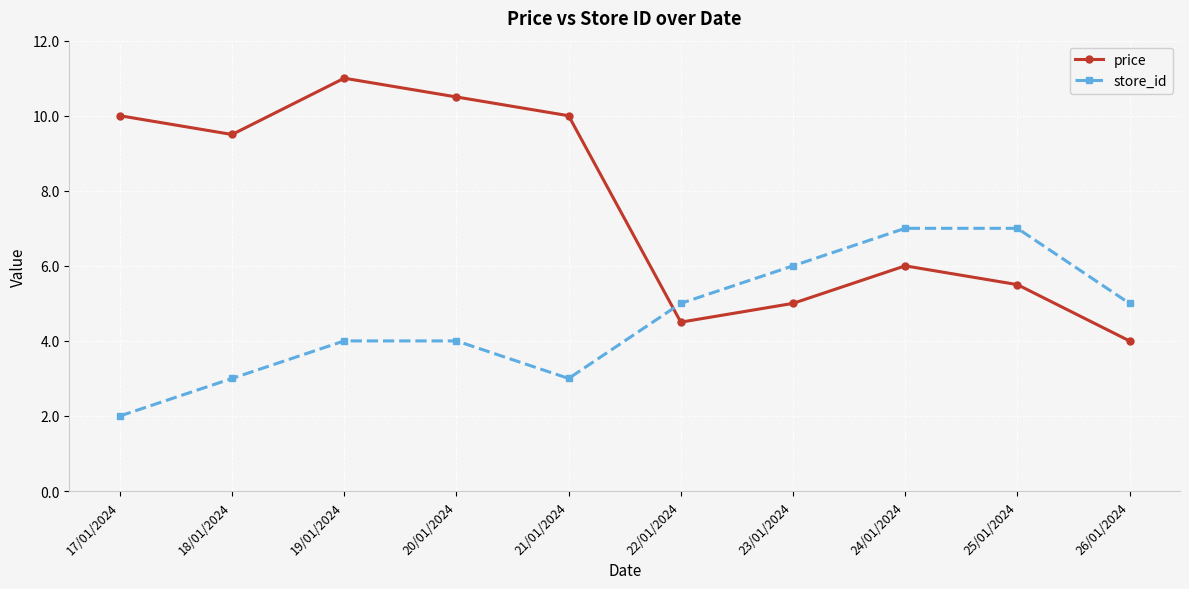

What is the approximate value of store_id at 22/01/2024?

5.0